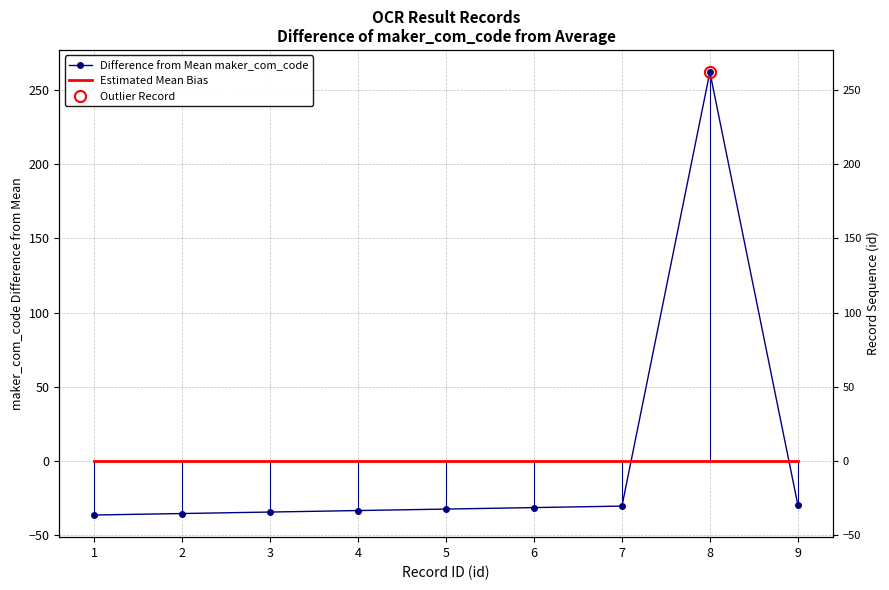

Reading left to right, extract all data points from this chart.

Difference from Mean maker_com_code: -36.2	-35.2	-34.2	-33.2	-32.2	-31.2	-30.2	261.8	-29.2
Estimated Mean Bias: 0.0	0.0	0.0	0.0	0.0	0.0	0.0	0.0	0.0